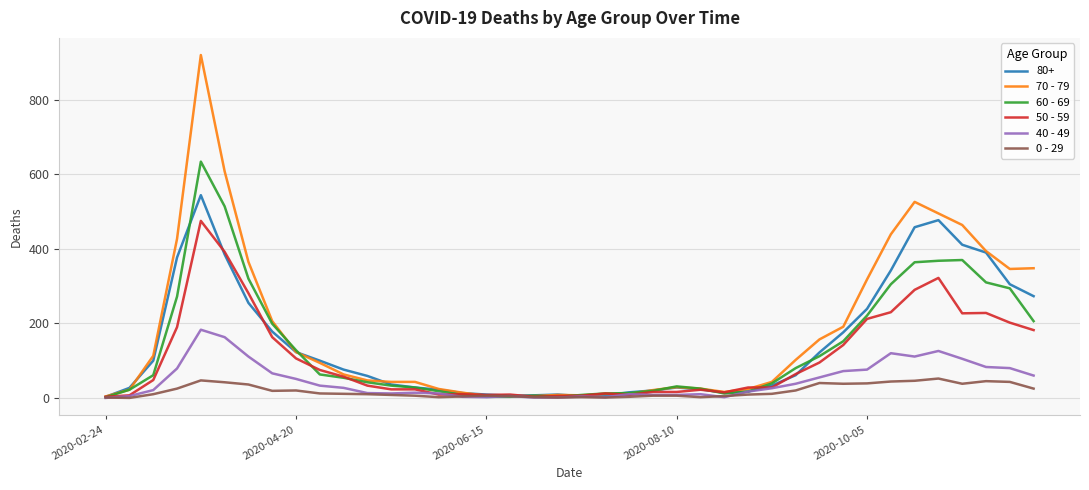

Is this an area chart (filled region under the line)?

No